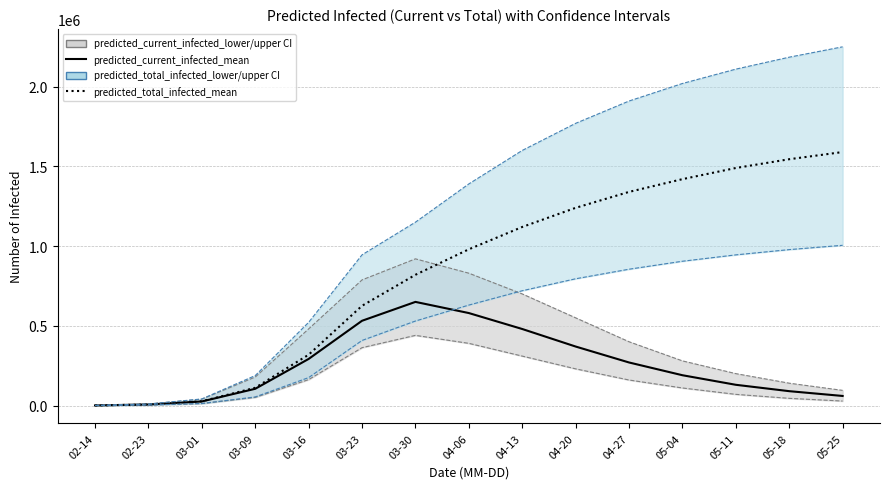

At which category does predicted_current_infected_upper reach its first local peak?

03-30